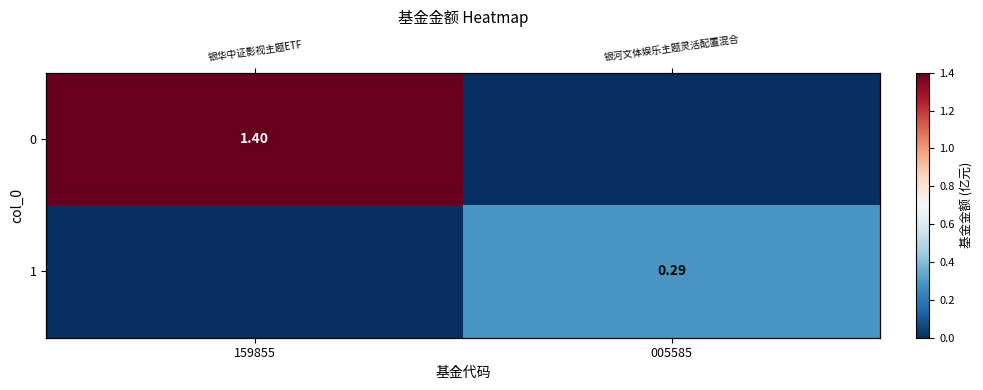

At which label does 0 first exceed 1?

159855